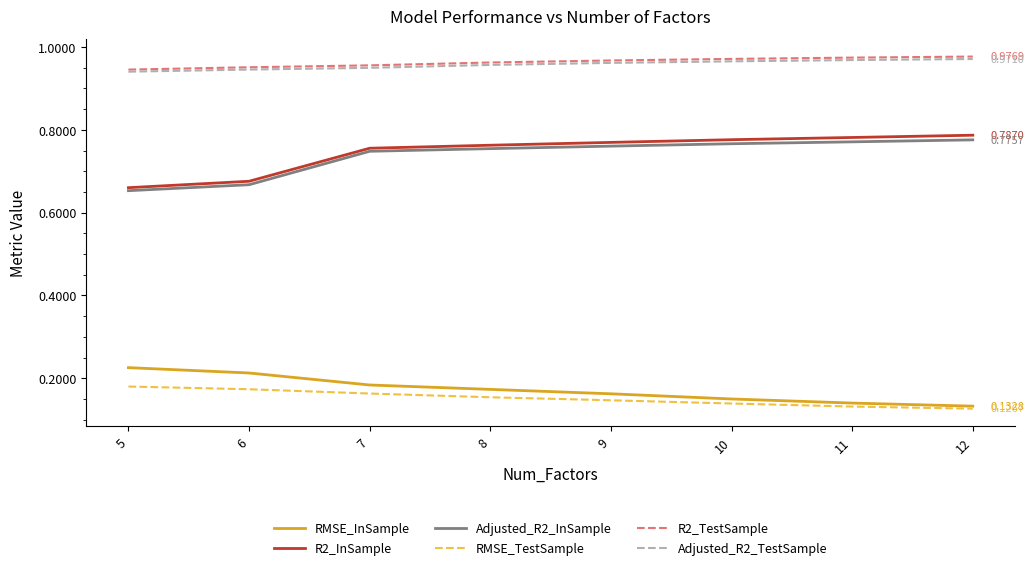

What is the total value across all series at 6?

3.6